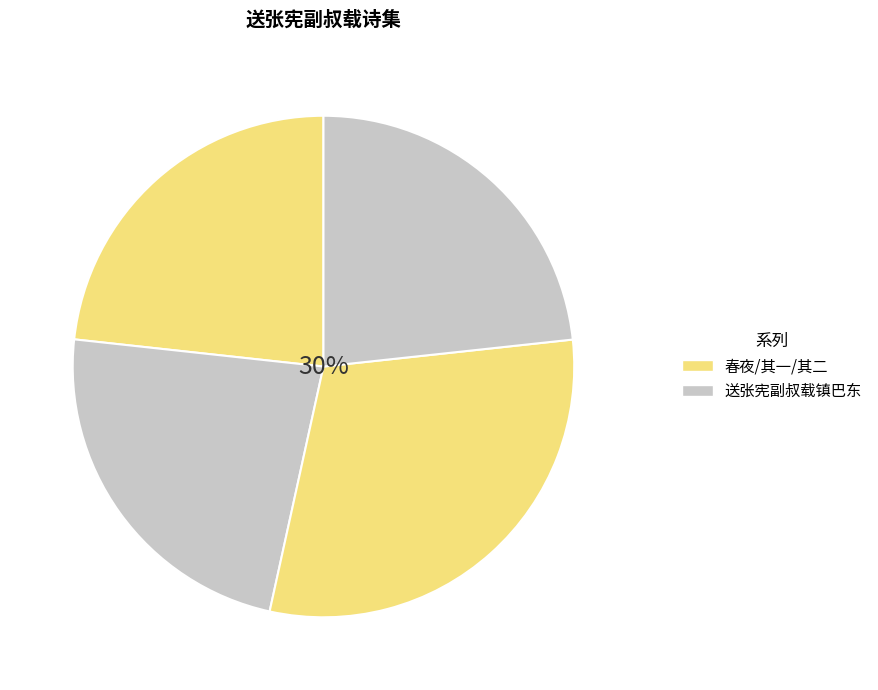

Count the number of slices in the pie.

4